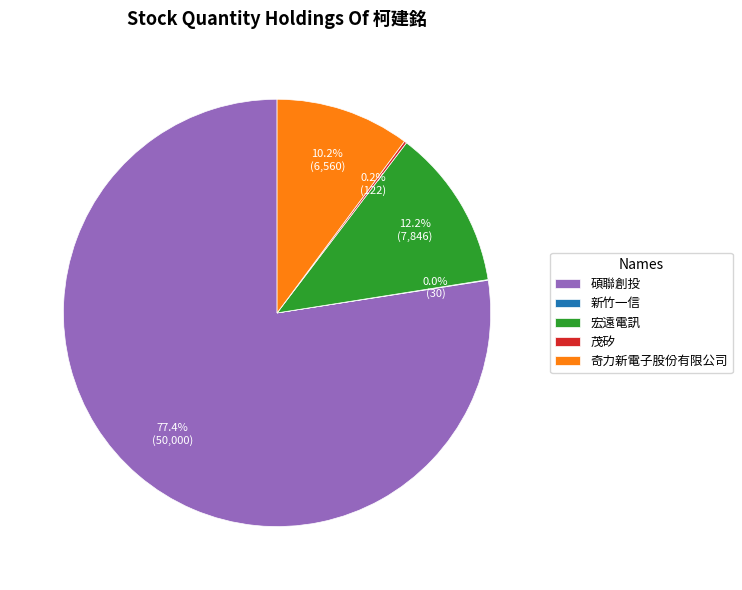

What percentage is the 宏遠電訊 slice, to the nearest percent?

12%